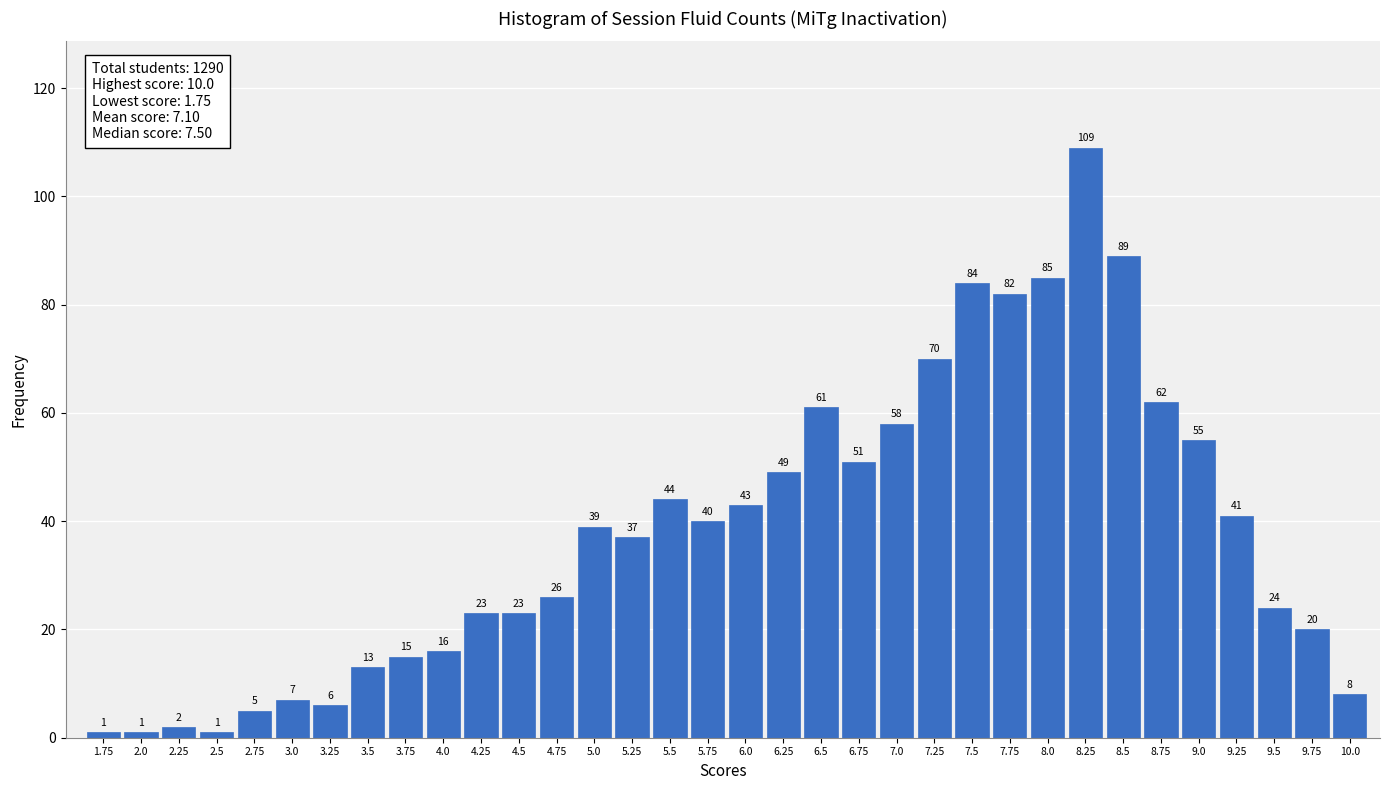

Reading left to right, transcribe all the data shown in this chart.

1.75=1	2.0=1	2.25=2	2.5=1	2.75=5	3.0=7	3.25=6	3.5=13	3.75=15	4.0=16	4.25=23	4.5=23	4.75=26	5.0=39	5.25=37	5.5=44	5.75=40	6.0=43	6.25=49	6.5=61	6.75=51	7.0=58	7.25=70	7.5=84	7.75=82	8.0=85	8.25=109	8.5=89	8.75=62	9.0=55	9.25=41	9.5=24	9.75=20	10.0=8